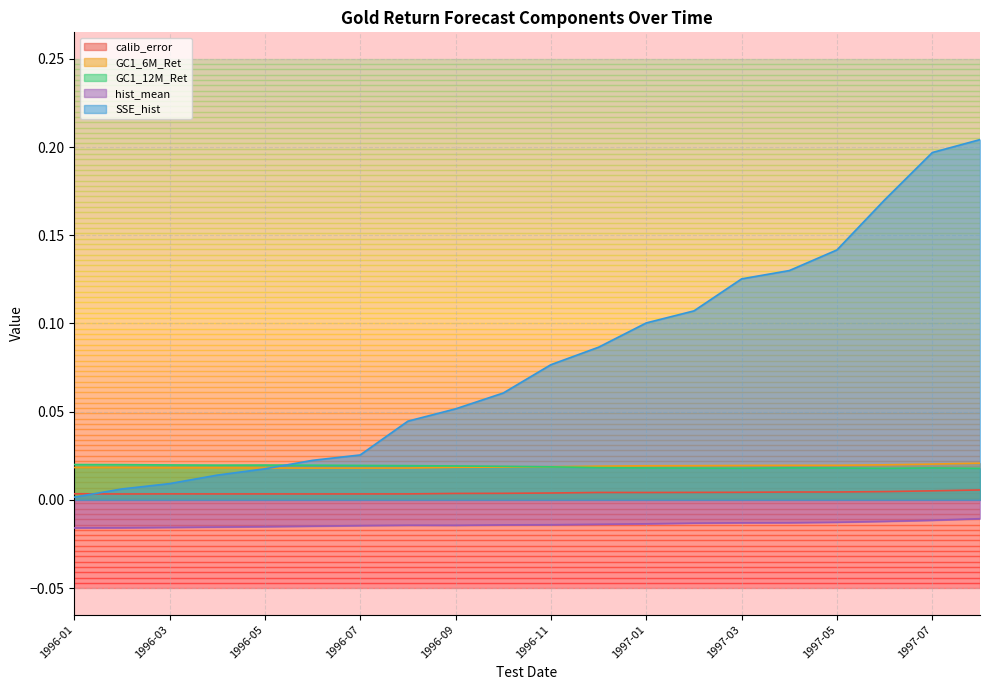

At how many categories does at least one series exceed 0?

20